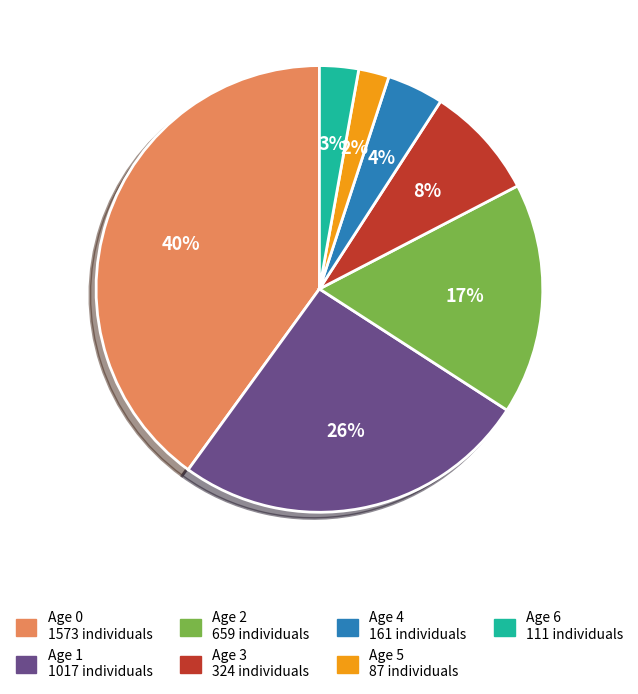

Is there a majority slice in this chart?

No